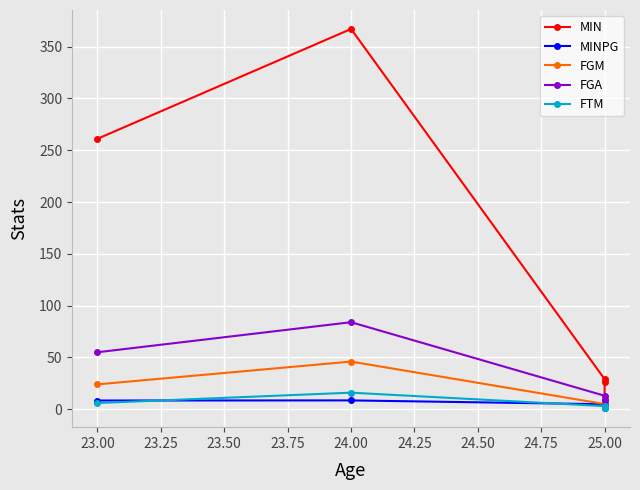

Which series has the largest total across all categories?

MIN